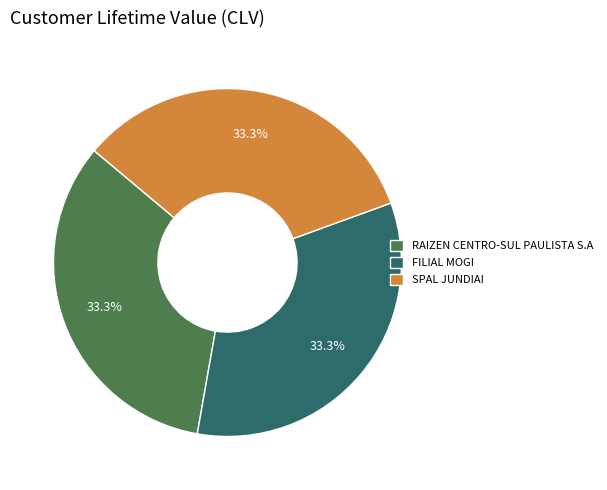

What is the ratio of the value at SPAL JUNDIAI to the value at RAIZEN CENTRO-SUL PAULISTA S.A?

1.0